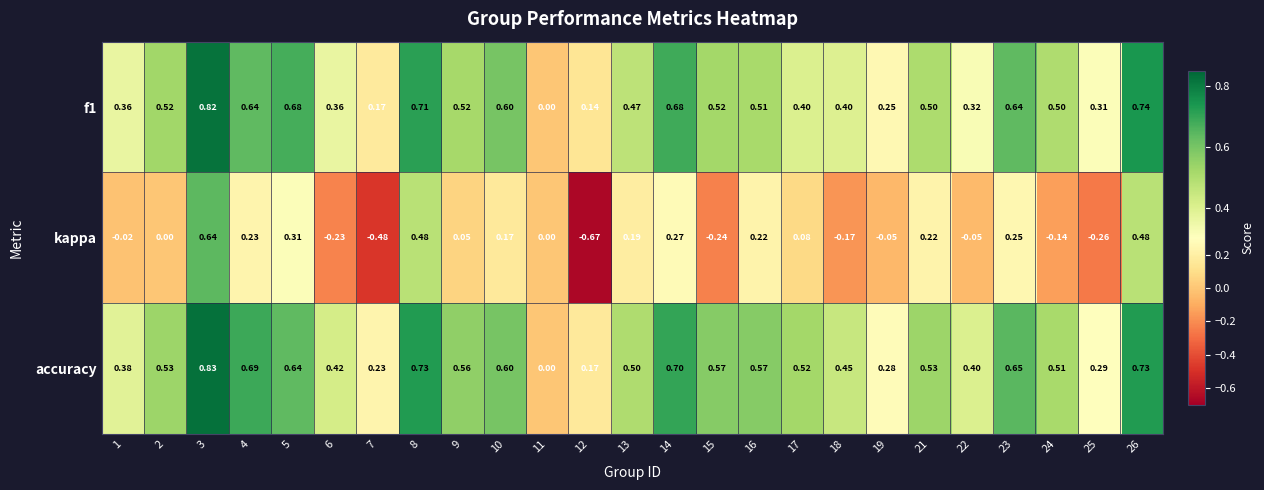

How many categories are shown in the chart?

25